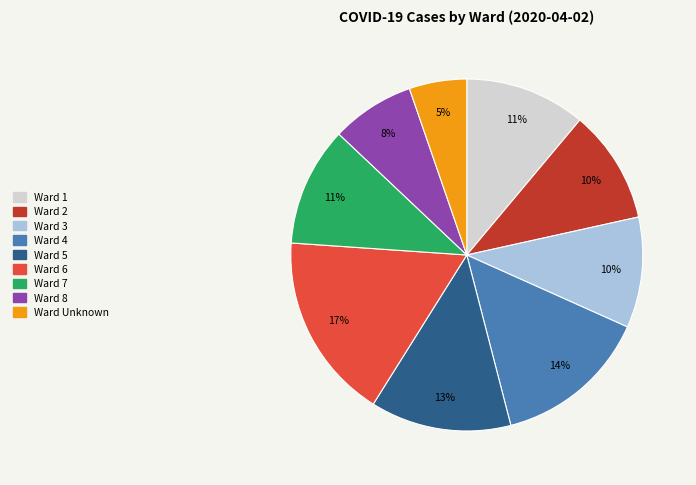

To the nearest percent, what is the difference between the largest and smallest slice percentages?

12%